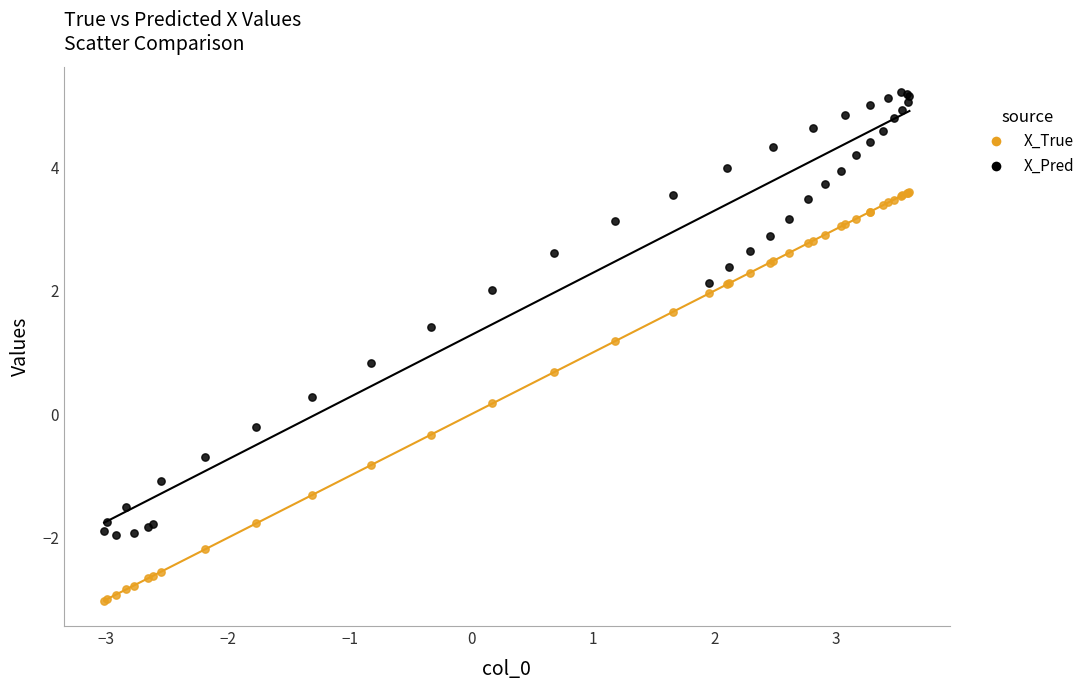

Which series reaches the minimum Y coordinate?

X_True